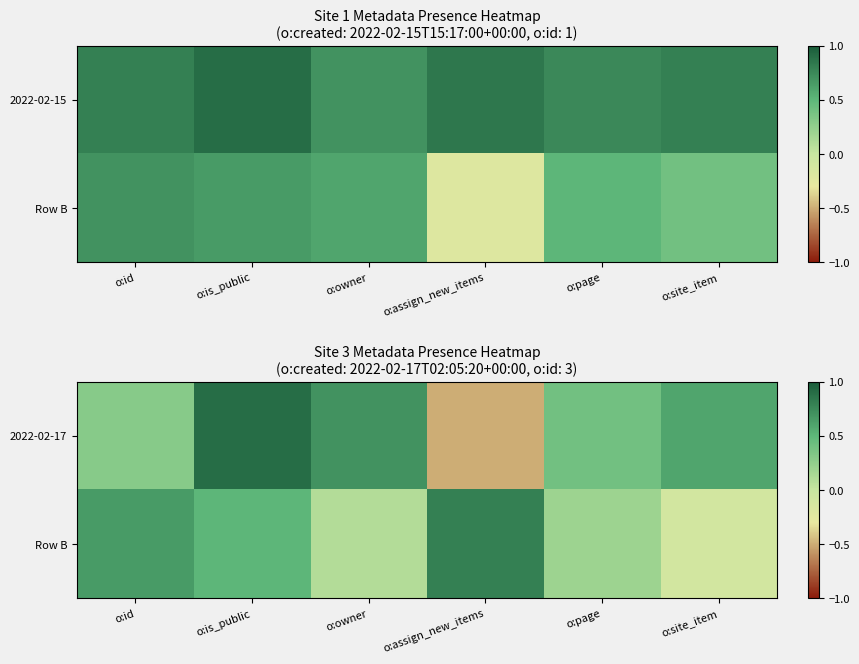

What is the total value across all series at o:assign_new_items?

0.3